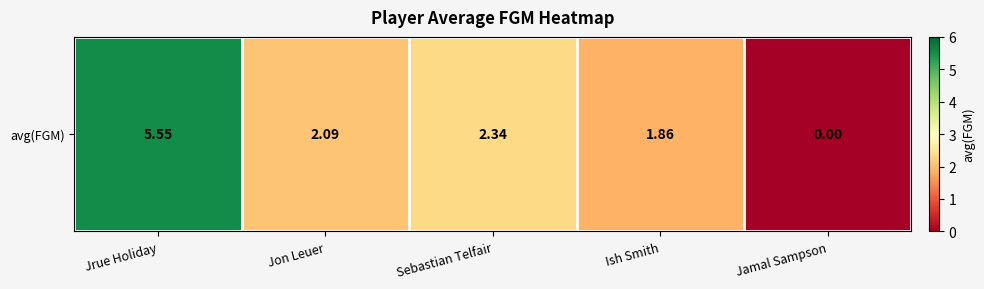

Rank the categories by value from highest to lowest.

Jrue Holiday, Sebastian Telfair, Jon Leuer, Ish Smith, Jamal Sampson